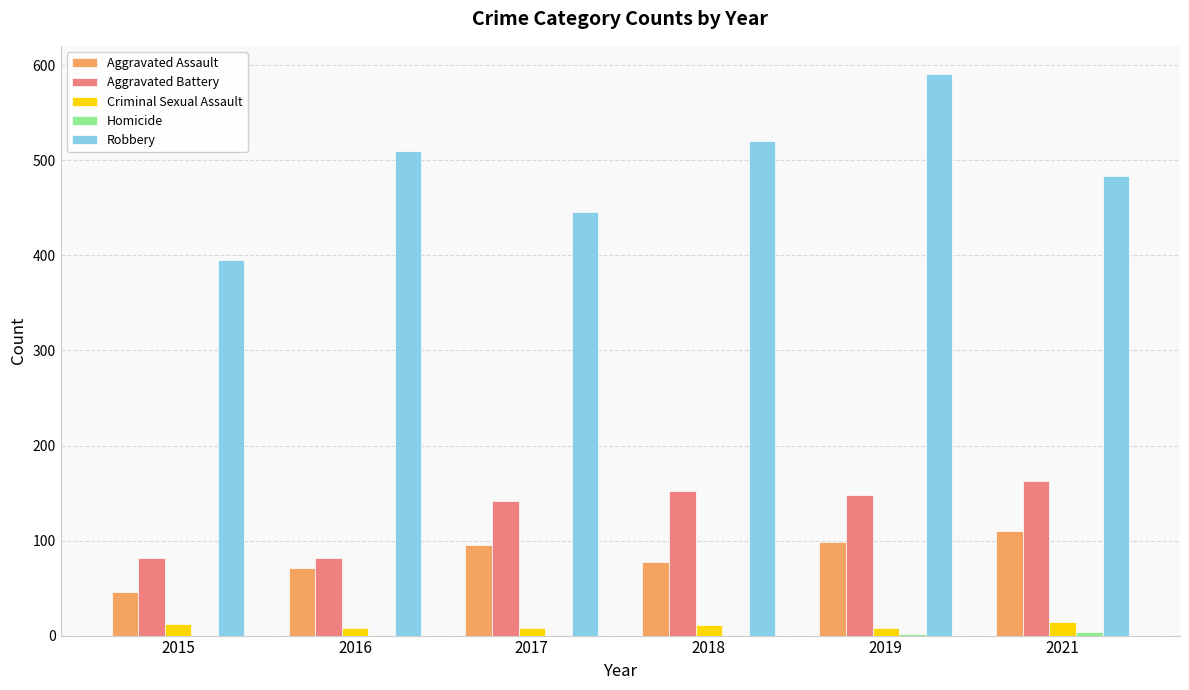

At which category is the sum across all series the highest?

2019